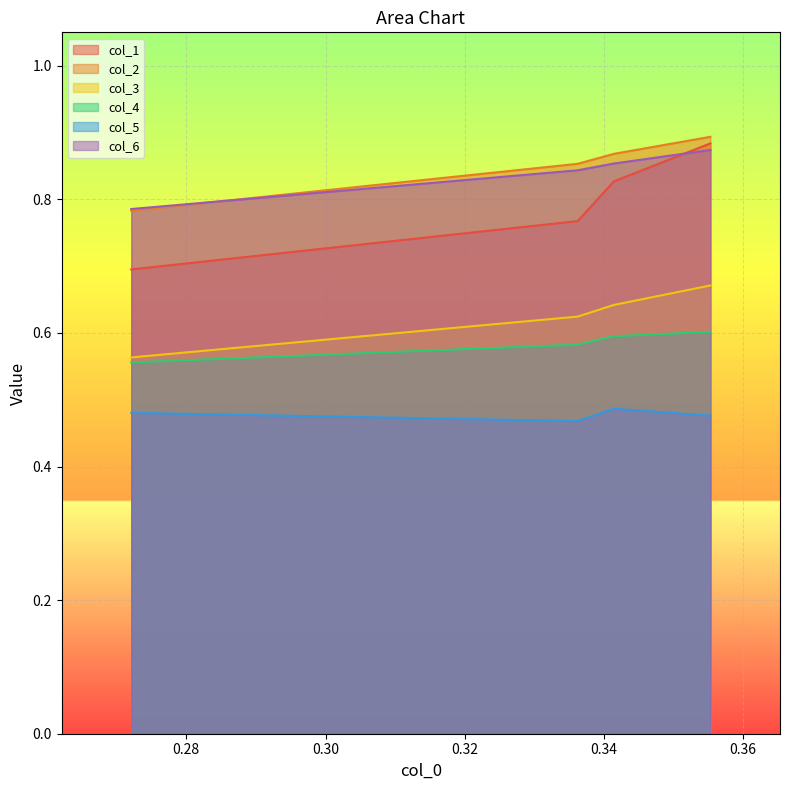

True or false: col_2 and col_5 intersect in this chart.

False